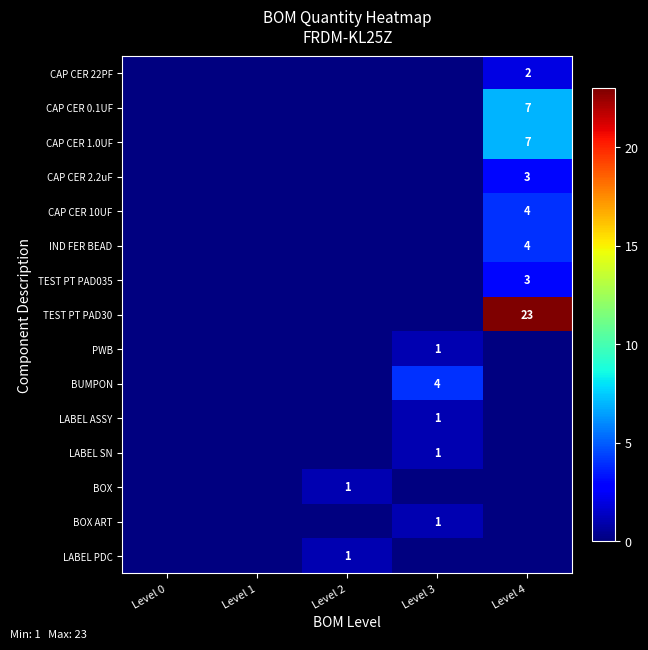

True or false: LABEL ASSY has a value of 2 at Level 3.

False